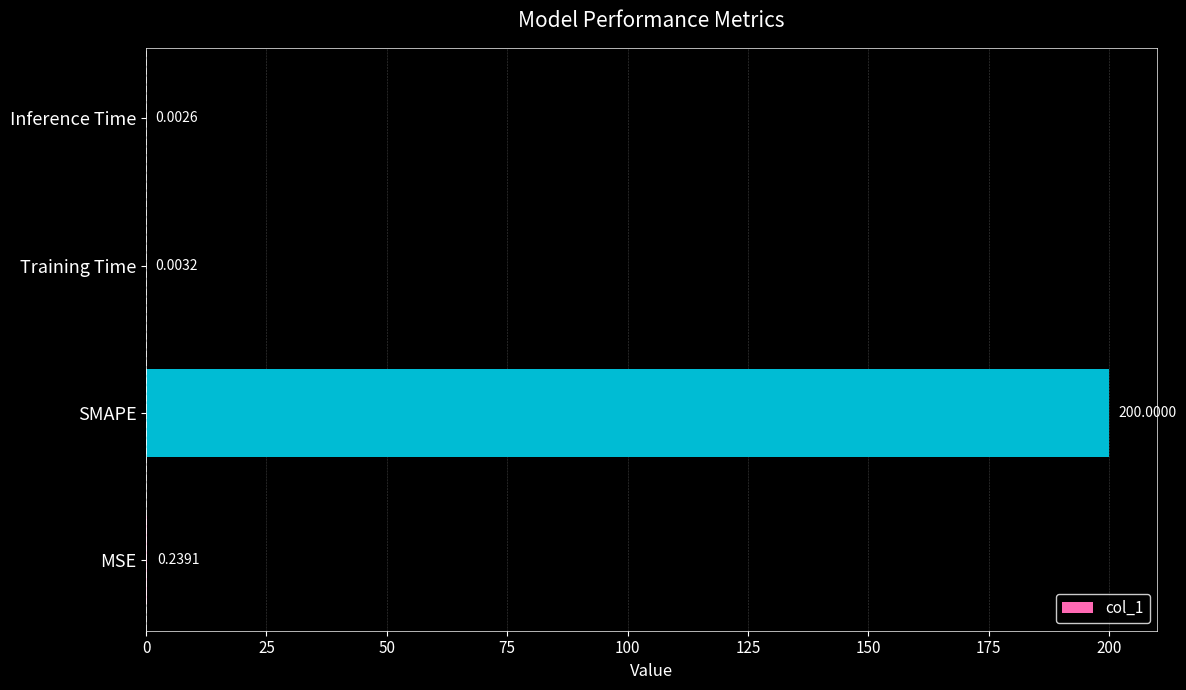

Between Inference Time and Training Time, which is larger?

Training Time